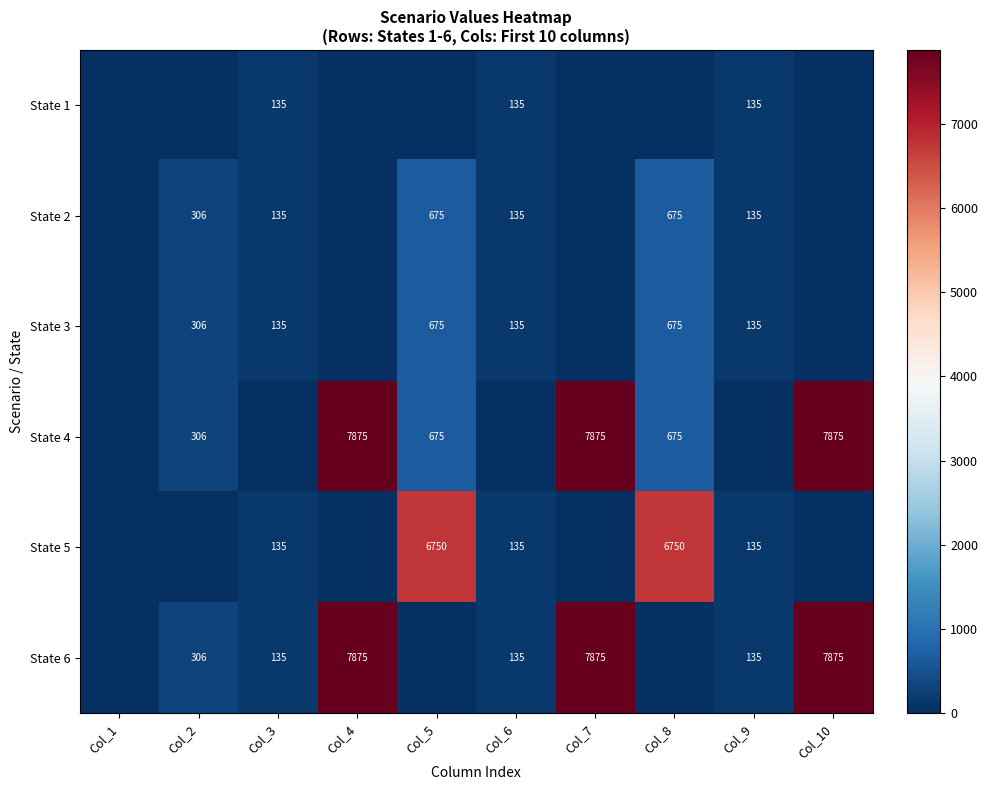

The value of State 6 at Col_10 is 2664. True or false?

False